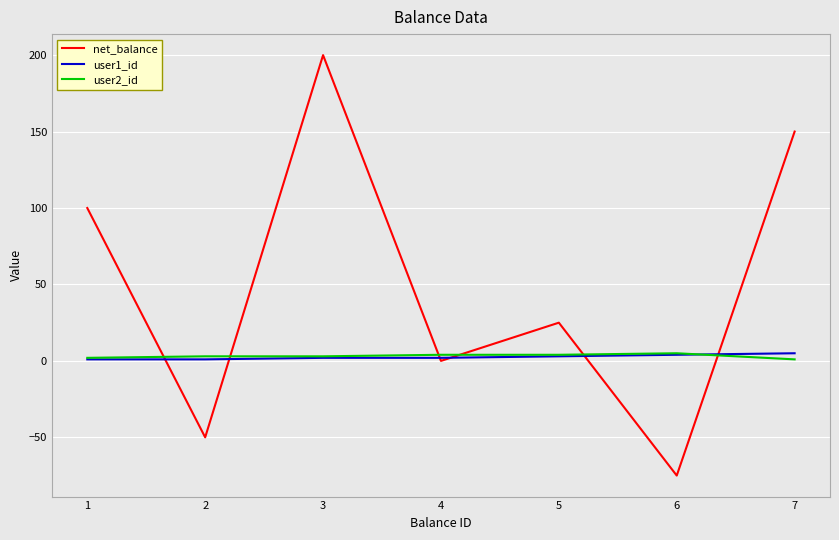

Does the chart display data point markers on the line(s)?

No